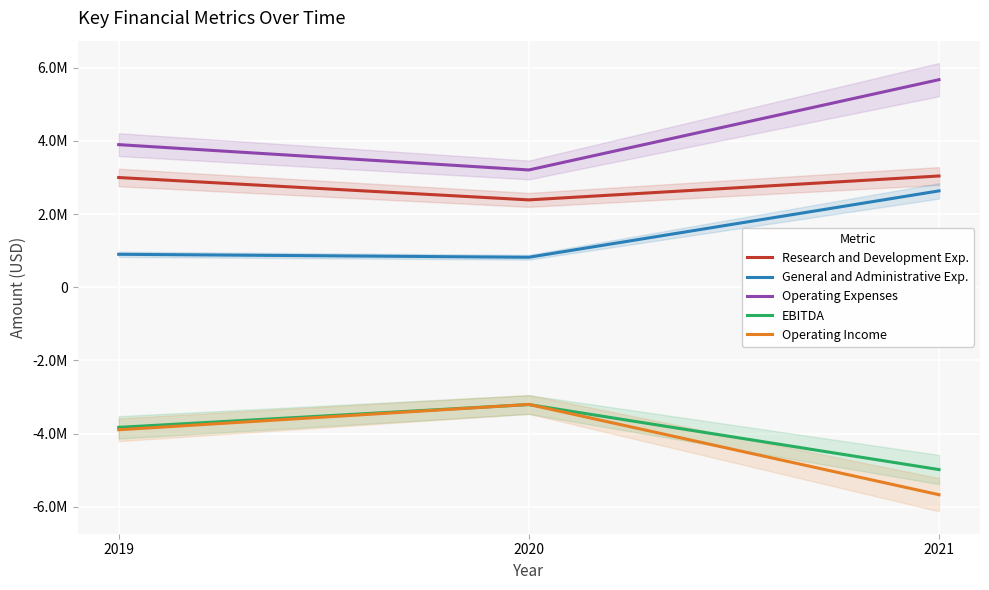

How many values in the Operating Income series are below -3896000?

1